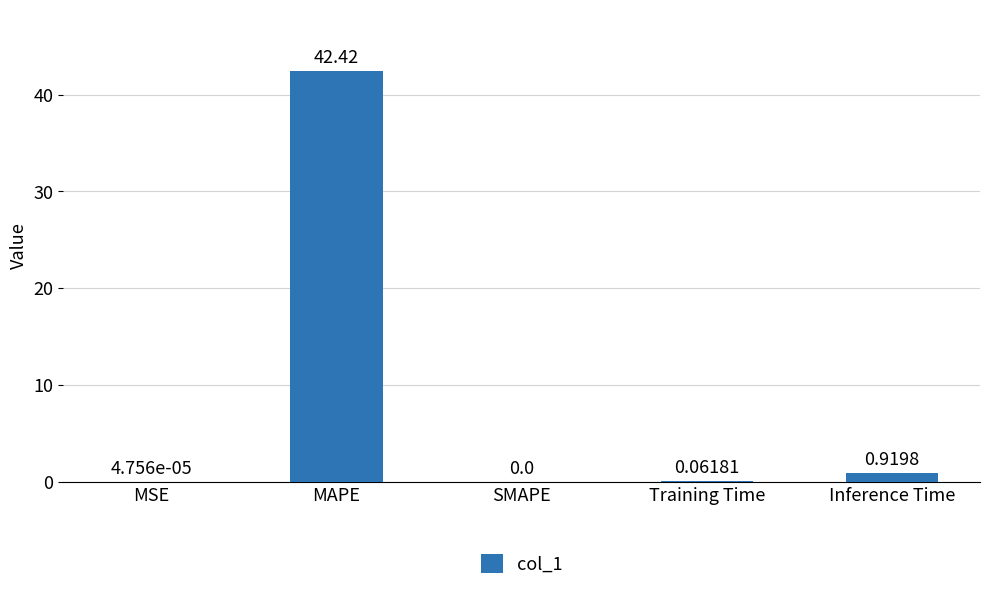

At which label is the value closest to 21?

Inference Time